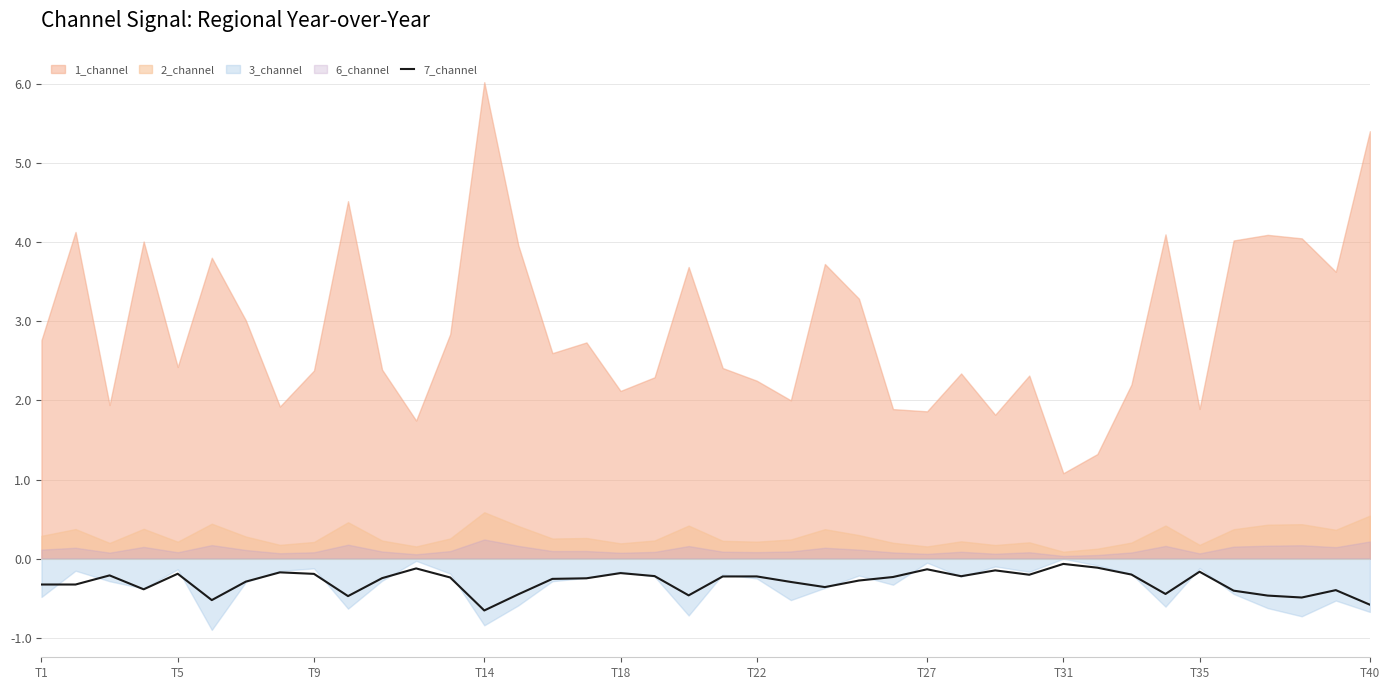

What is the approximate value at 19?

-0.5